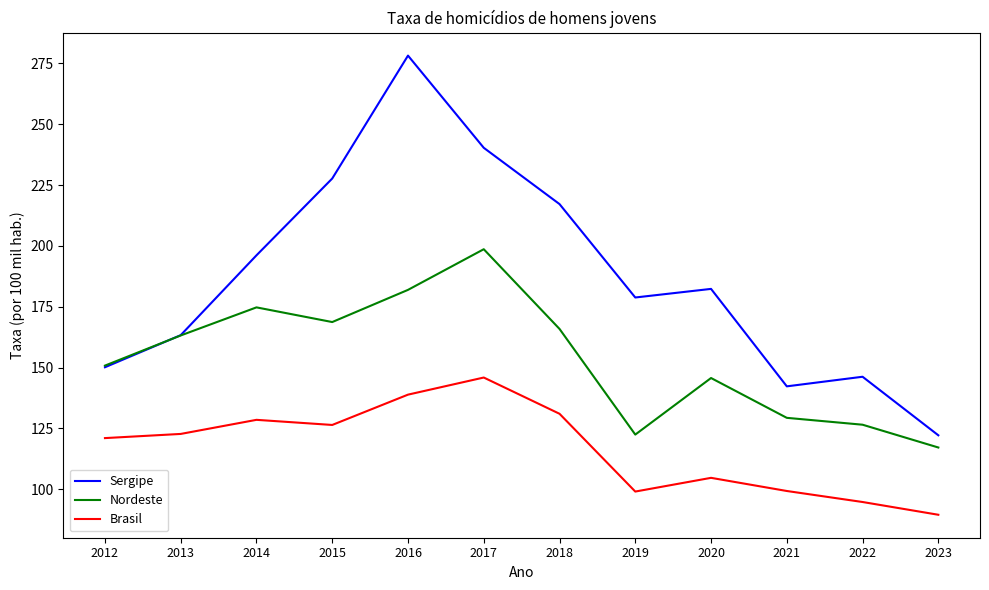

Rank the series by their average value, from highest to lowest.

Sergipe, Nordeste, Brasil